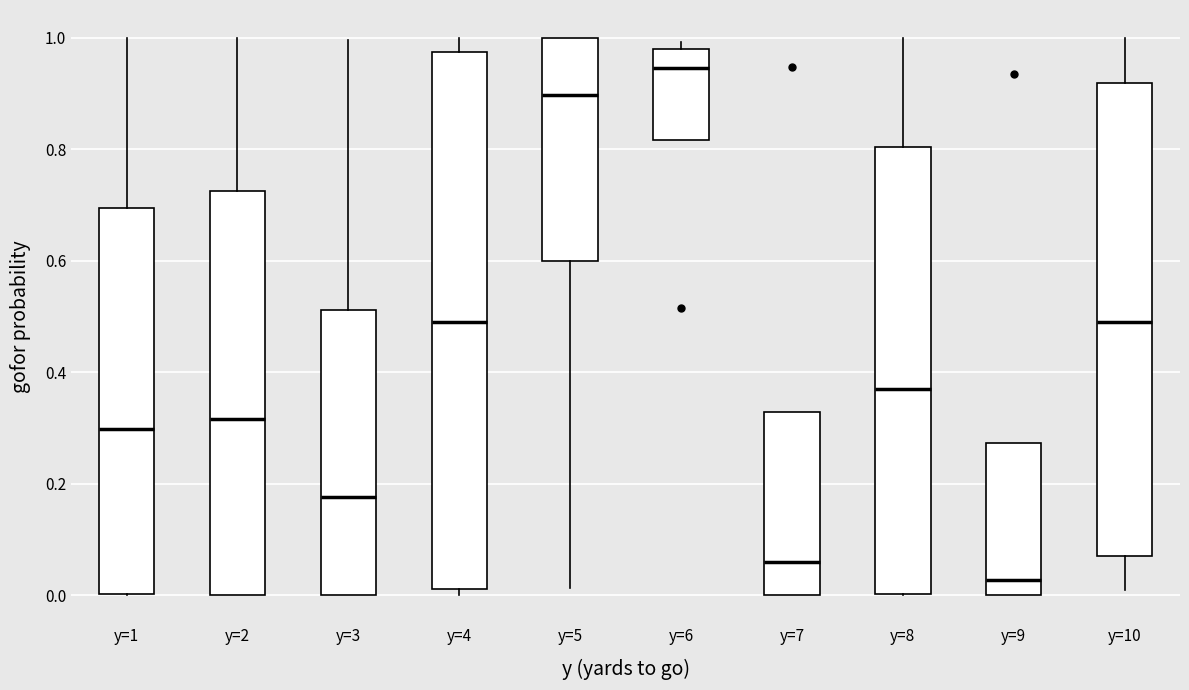

Where does the median line of the box for y=1 sit on the y-axis? The values are not printed on the chart, so give them approximately, as read against the axis.

0.30